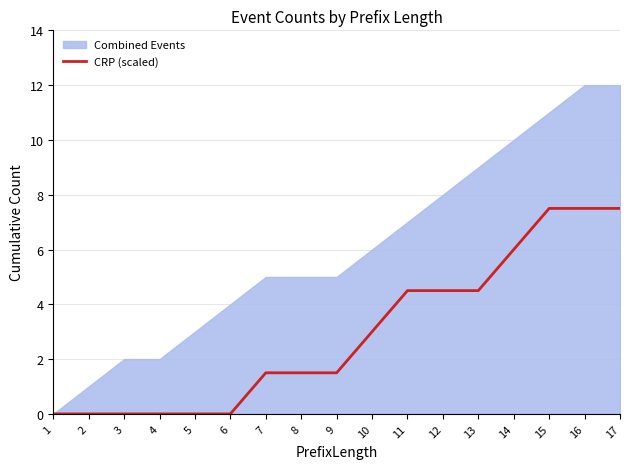

The chart shows a value of 6.9 at 11. True or false?

False